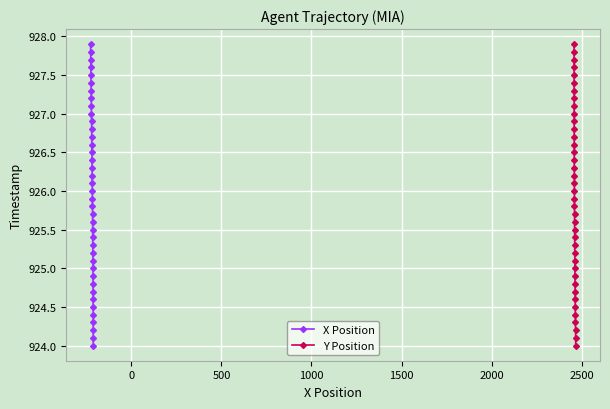

Count the number of categories in the chart.

40